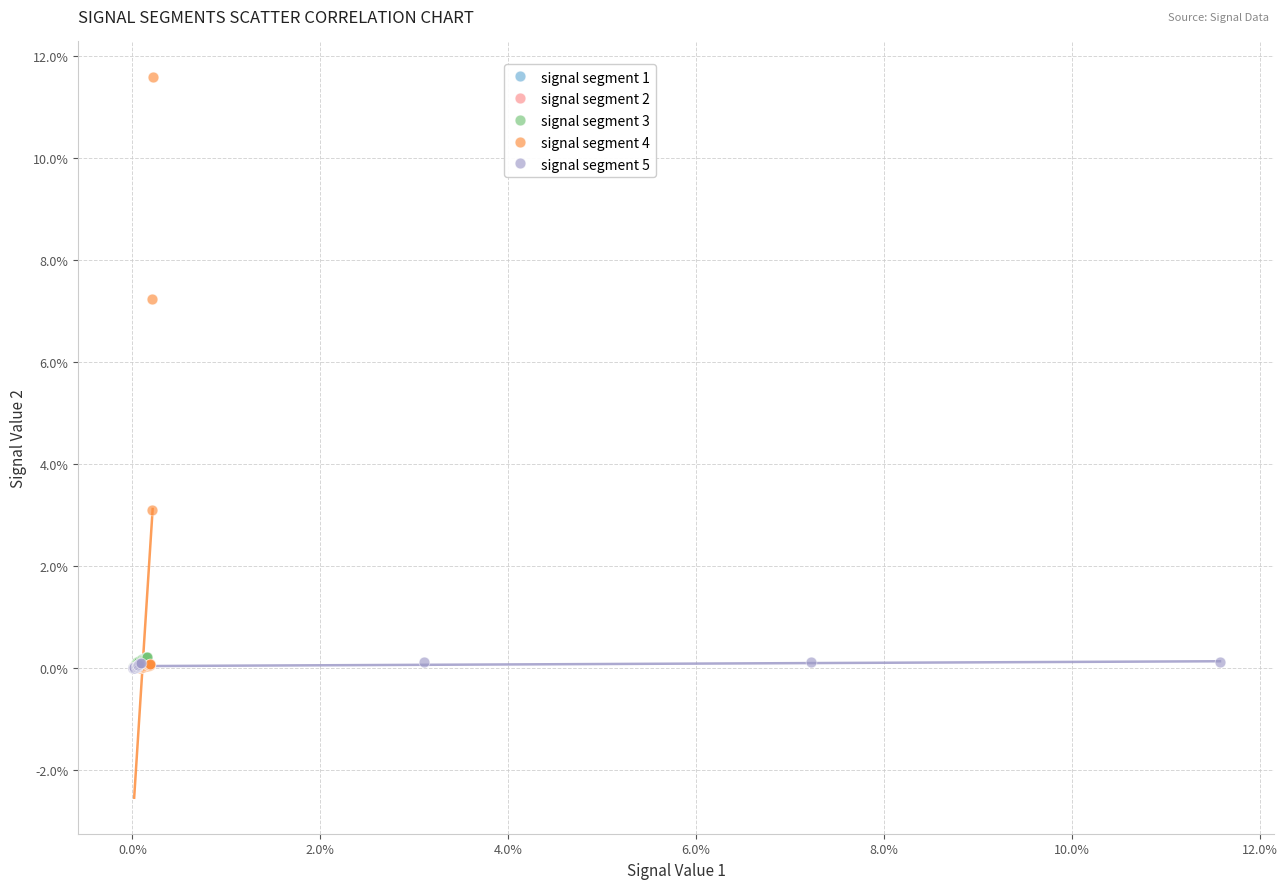

Which series contains the highest Y value?

signal segment 4